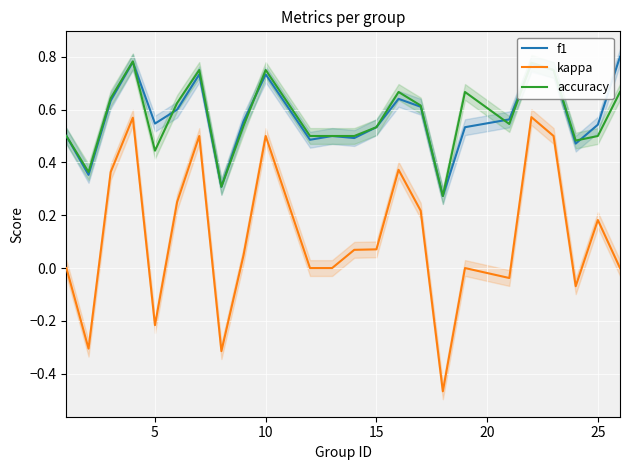

True or false: kappa and accuracy cross at least once.

False